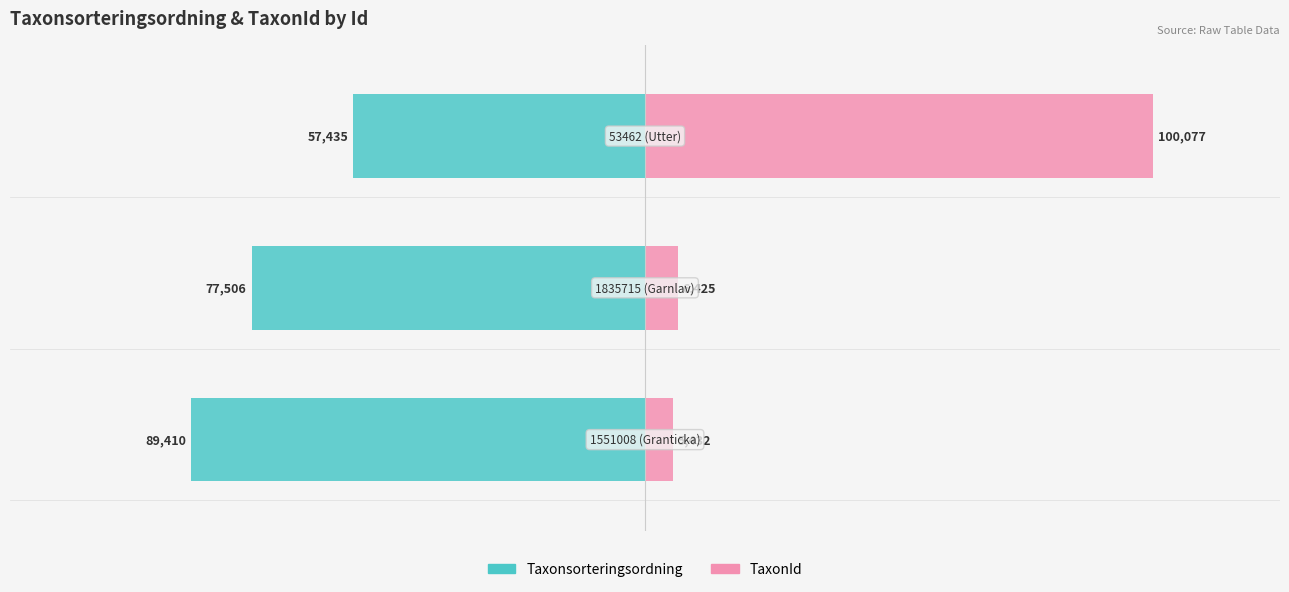

What is the sum of the TaxonId values at 0 and 2?

105509